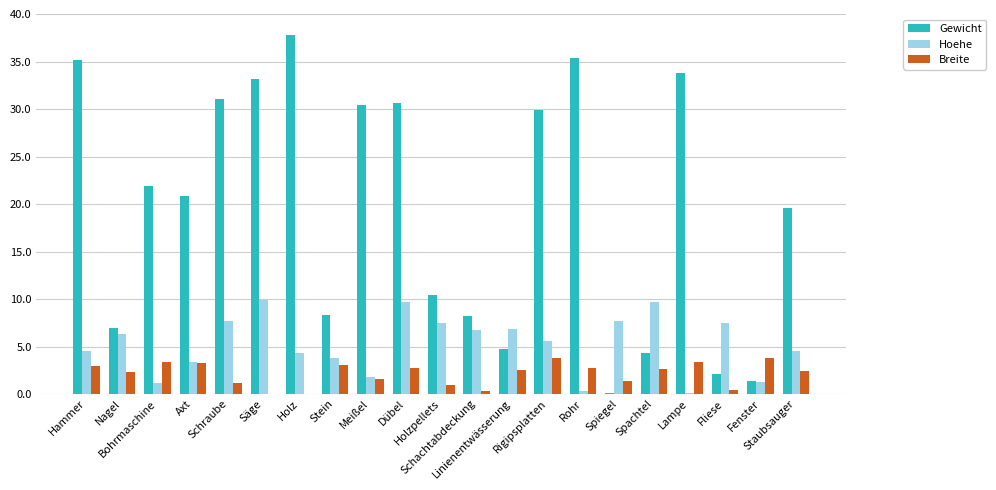

True or false: Hoehe has a value of 15.1 at Dübel.

False